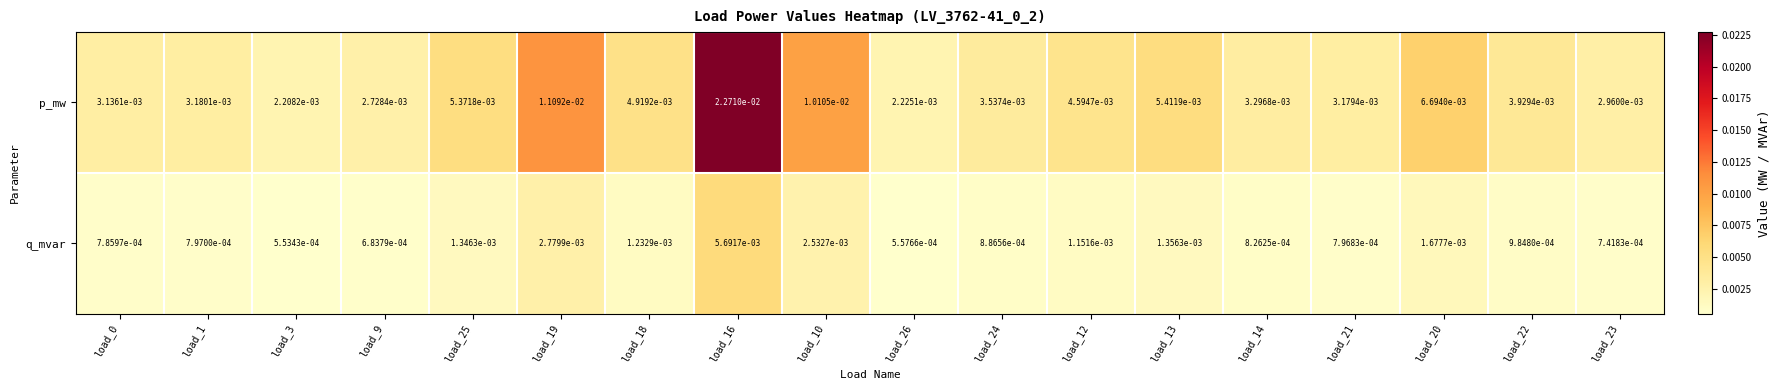

Rank the series by their maximum value, from lowest to highest.

q_mvar, p_mw